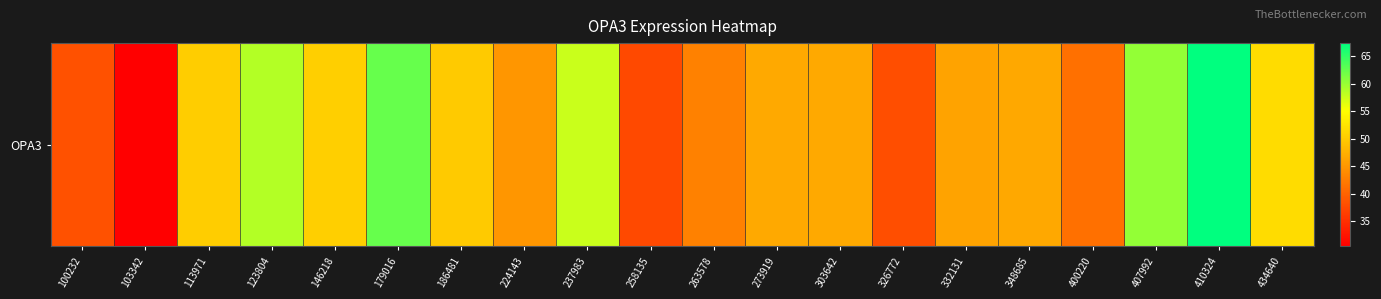

How many data points are less than 46?

7